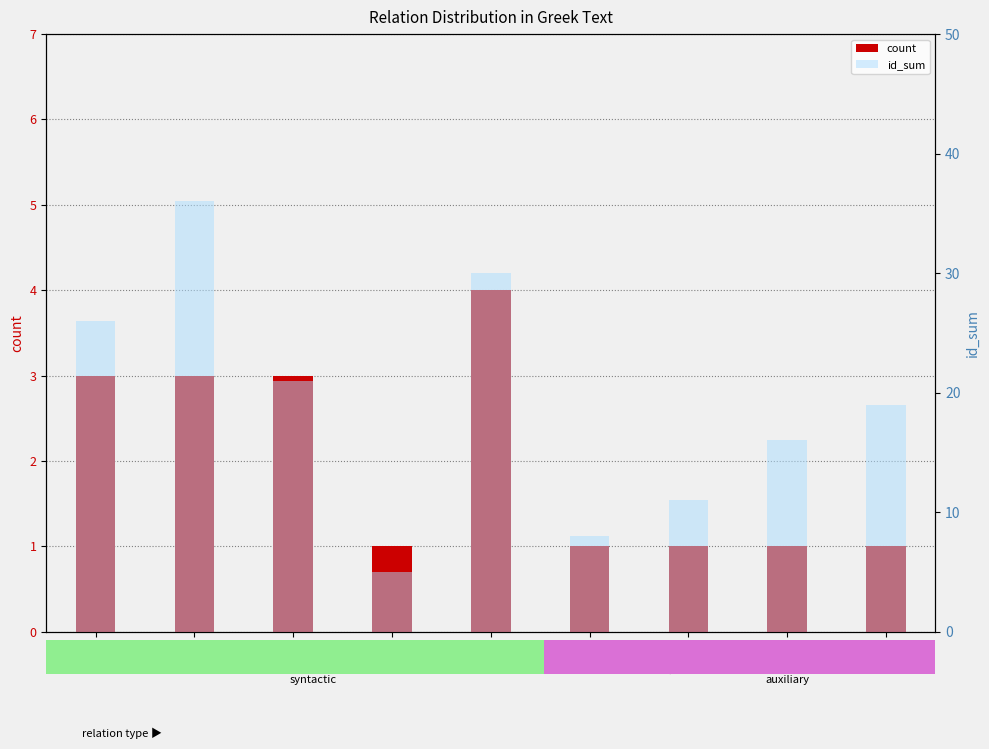

What are all the series names shown in the legend?

count, id_sum